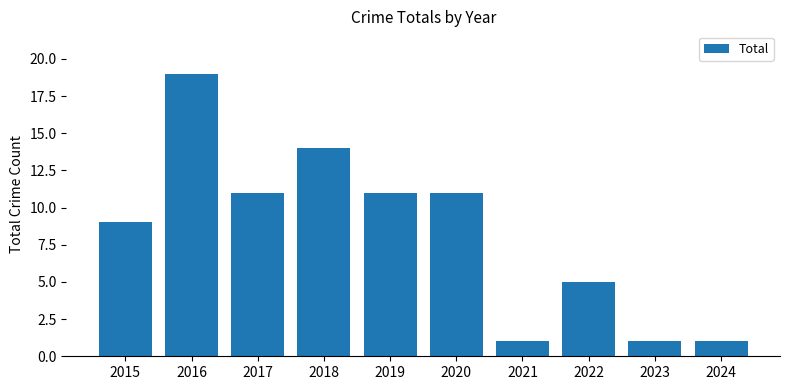

Which has a higher value, 2019 or 2024?

2019